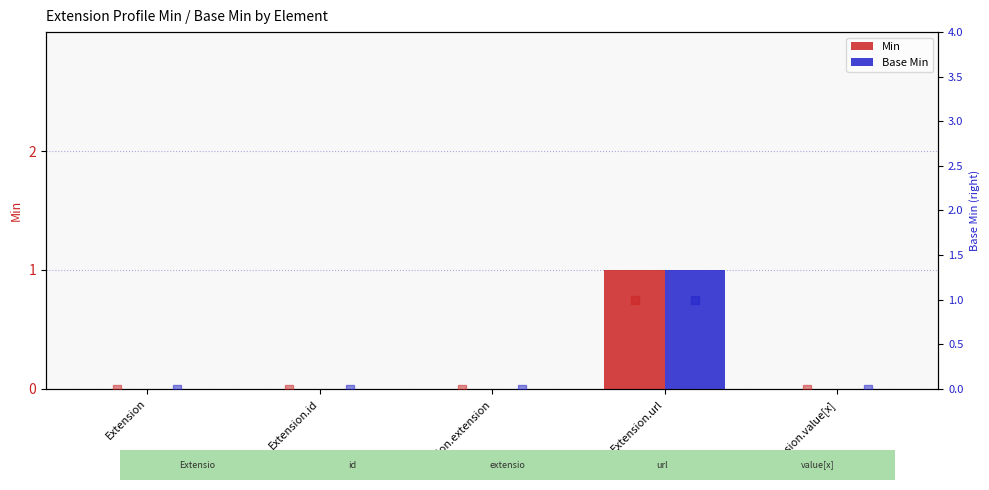

Which series reaches the minimum Y coordinate?

Min